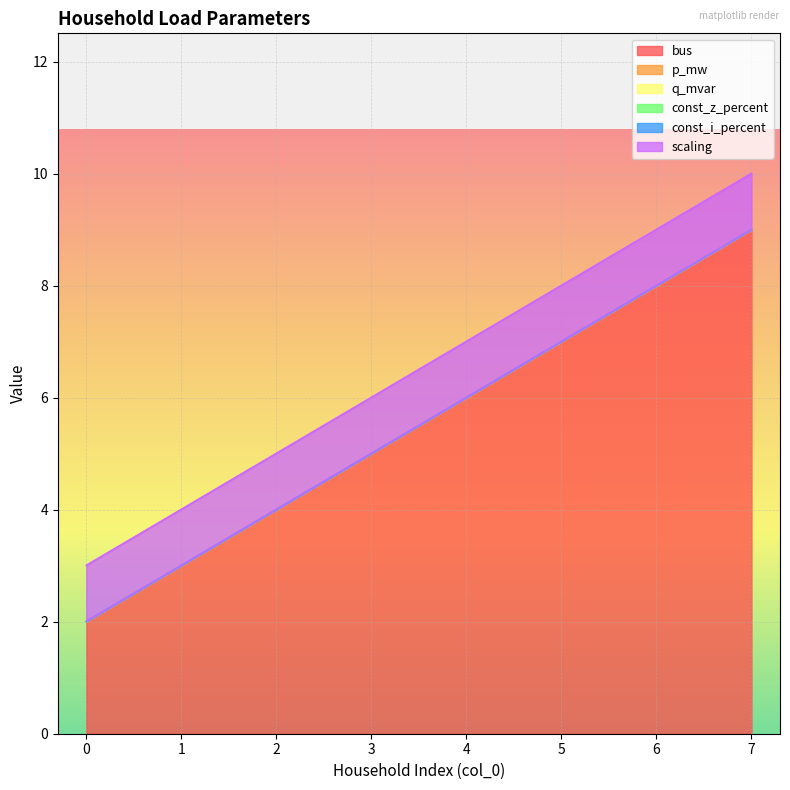

True or false: p_mw and bus intersect in this chart.

False